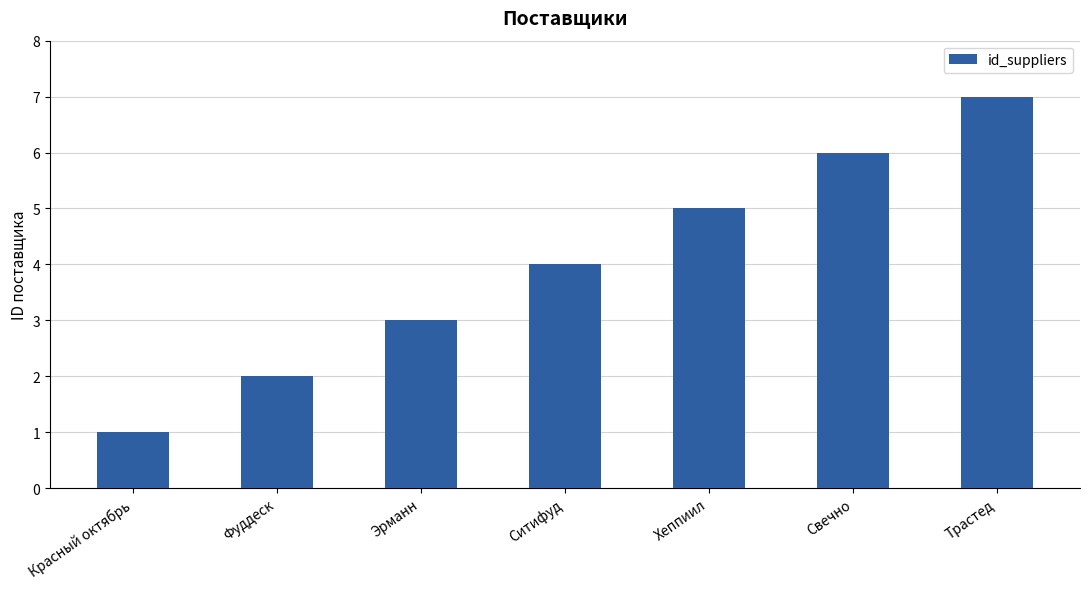

Reading left to right, list all the values displayed in this chart.

1	2	3	4	5	6	7